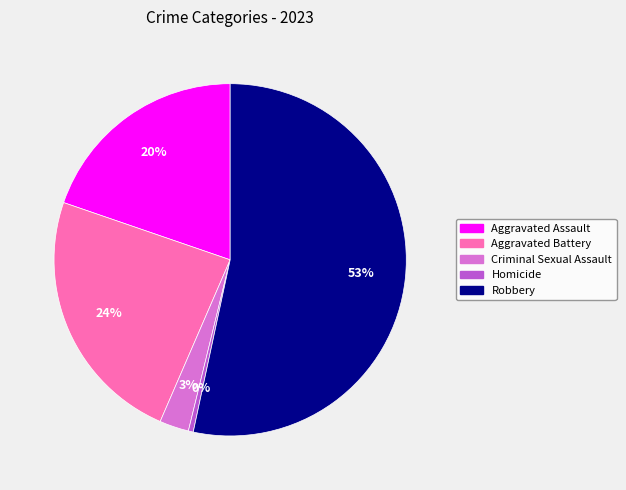

Does any single category account for the majority?

Yes